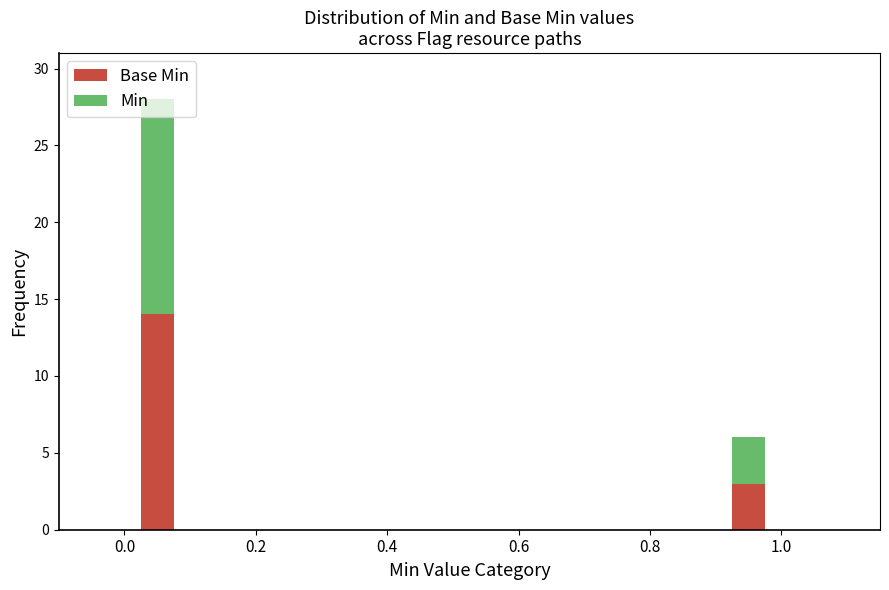

What is the total value across all series at 1.0?

6